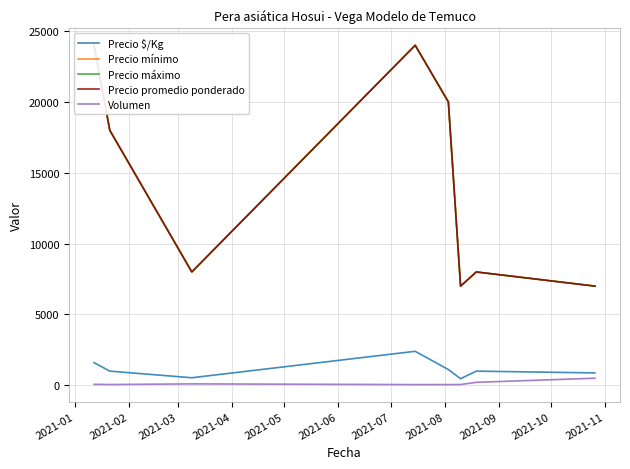

Which series changed the most between 2021-02 and 2021-04?

Precio mínimo